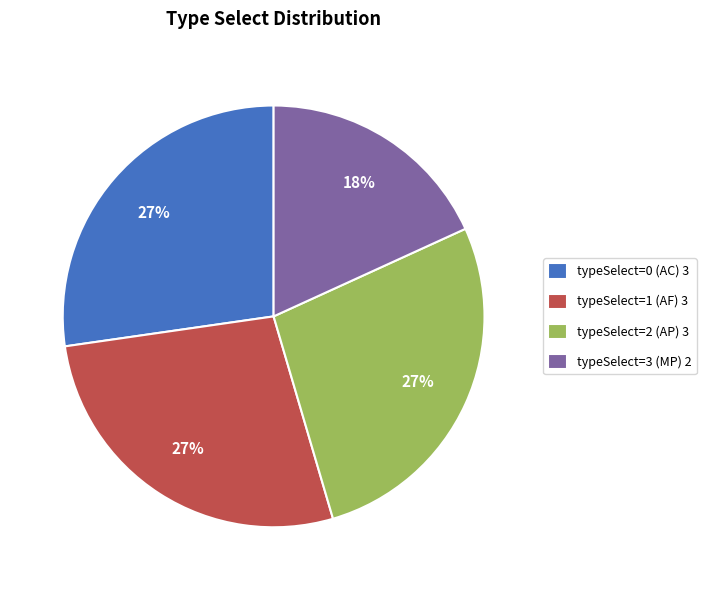

Combined, do typeSelect=2 (AP) 3 and typeSelect=3 (MP) 2 account for over 50%?

No